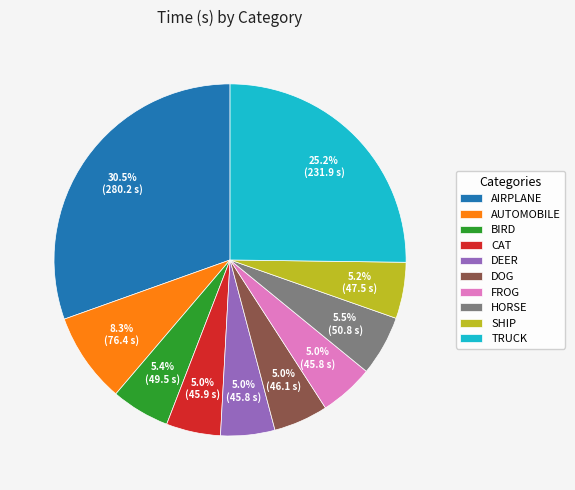

Which slice is the largest?

AIRPLANE